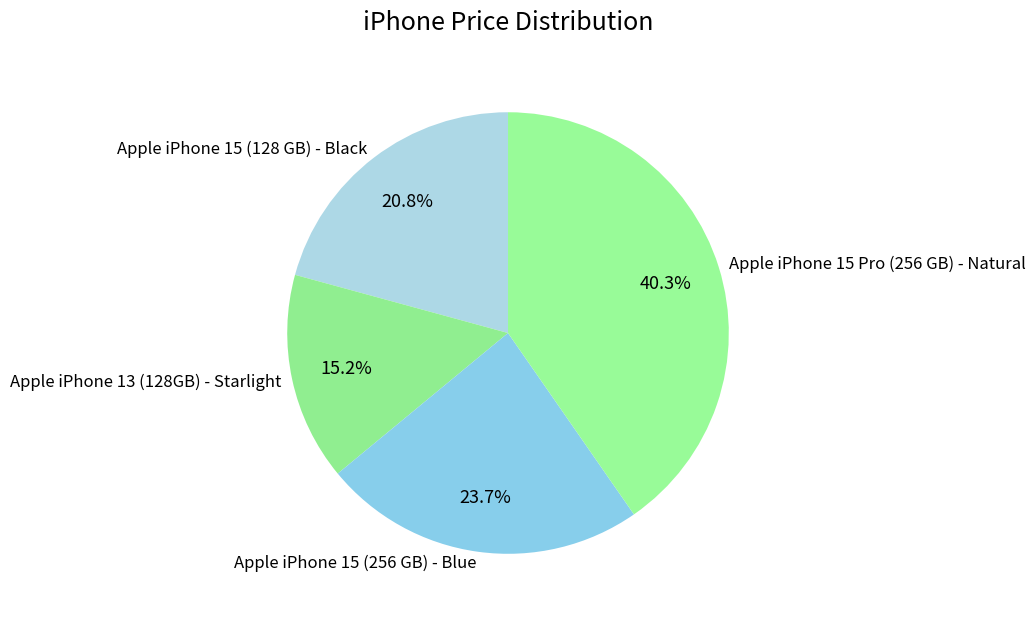

How many segments does this pie chart have?

4